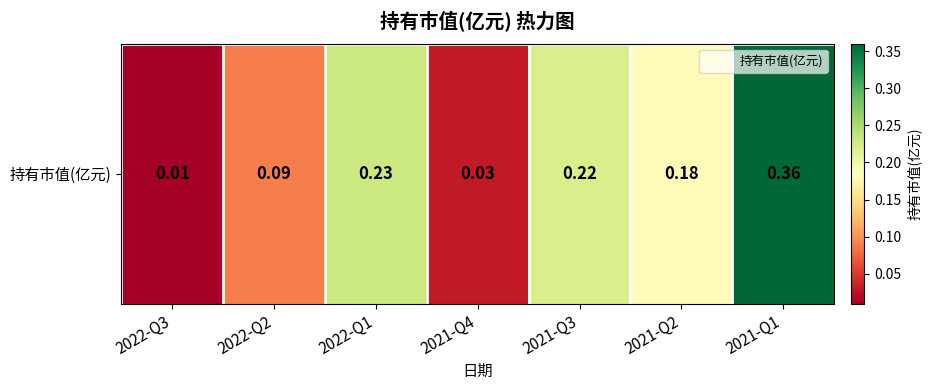

Rank the categories by value from lowest to highest.

2022-Q3, 2021-Q4, 2022-Q2, 2021-Q2, 2021-Q3, 2022-Q1, 2021-Q1